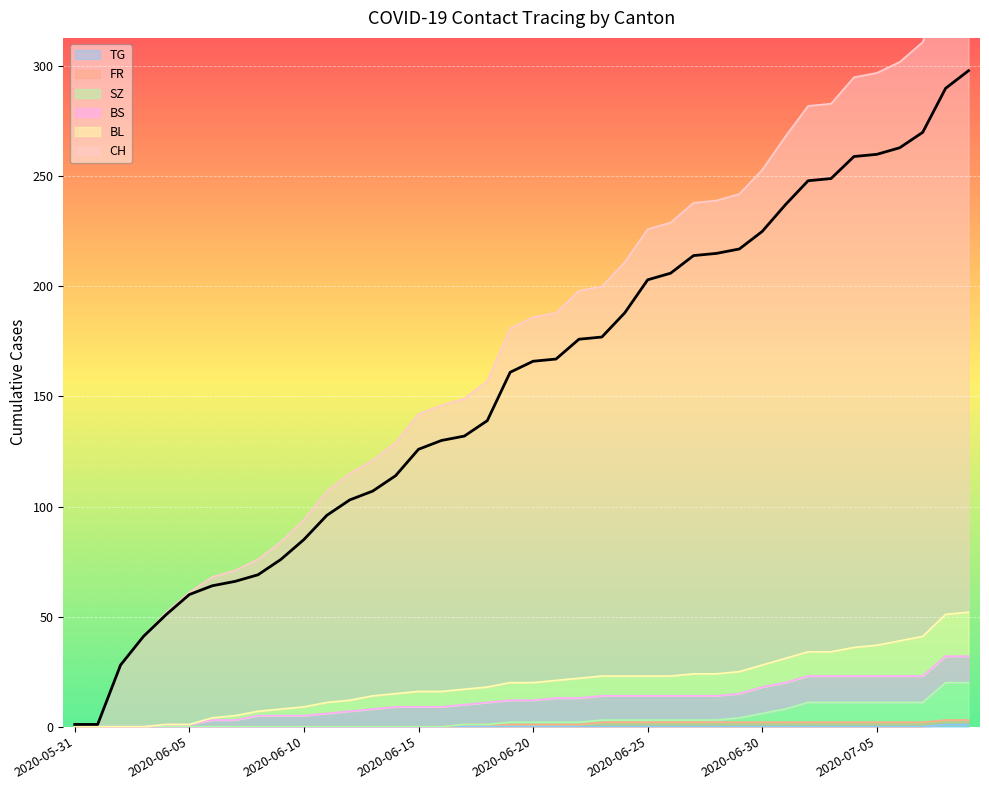

Which category has the highest value across all series?

2020-07-09